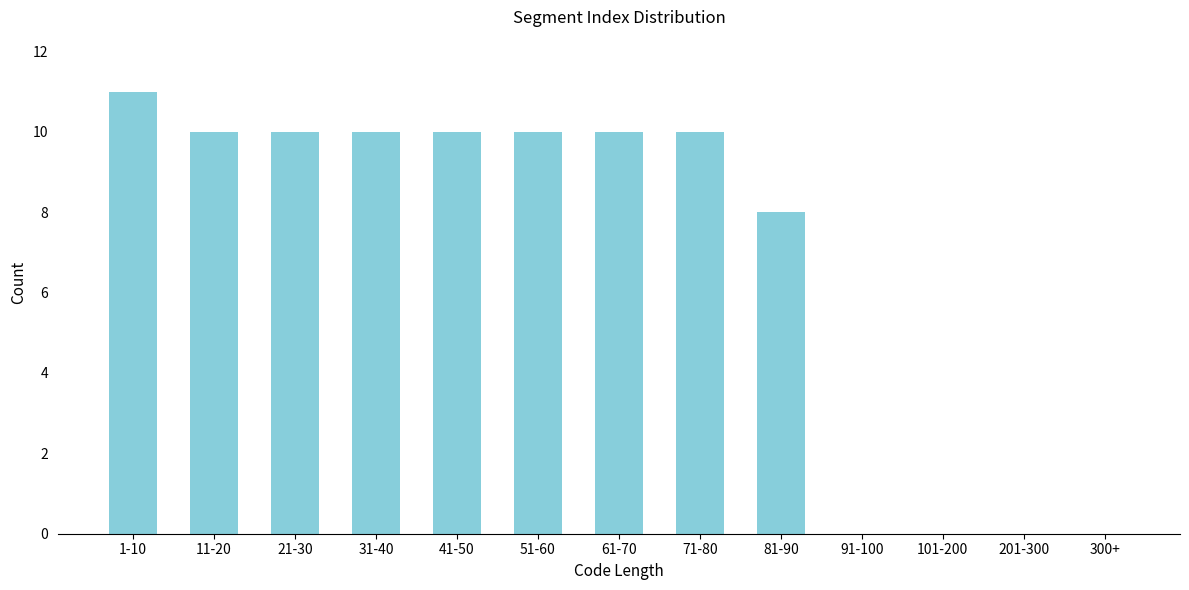

Reading left to right, extract all data points from this chart.

1-10=11	11-20=10	21-30=10	31-40=10	41-50=10	51-60=10	61-70=10	71-80=10	81-90=8	91-100=0	101-200=0	201-300=0	300+=0